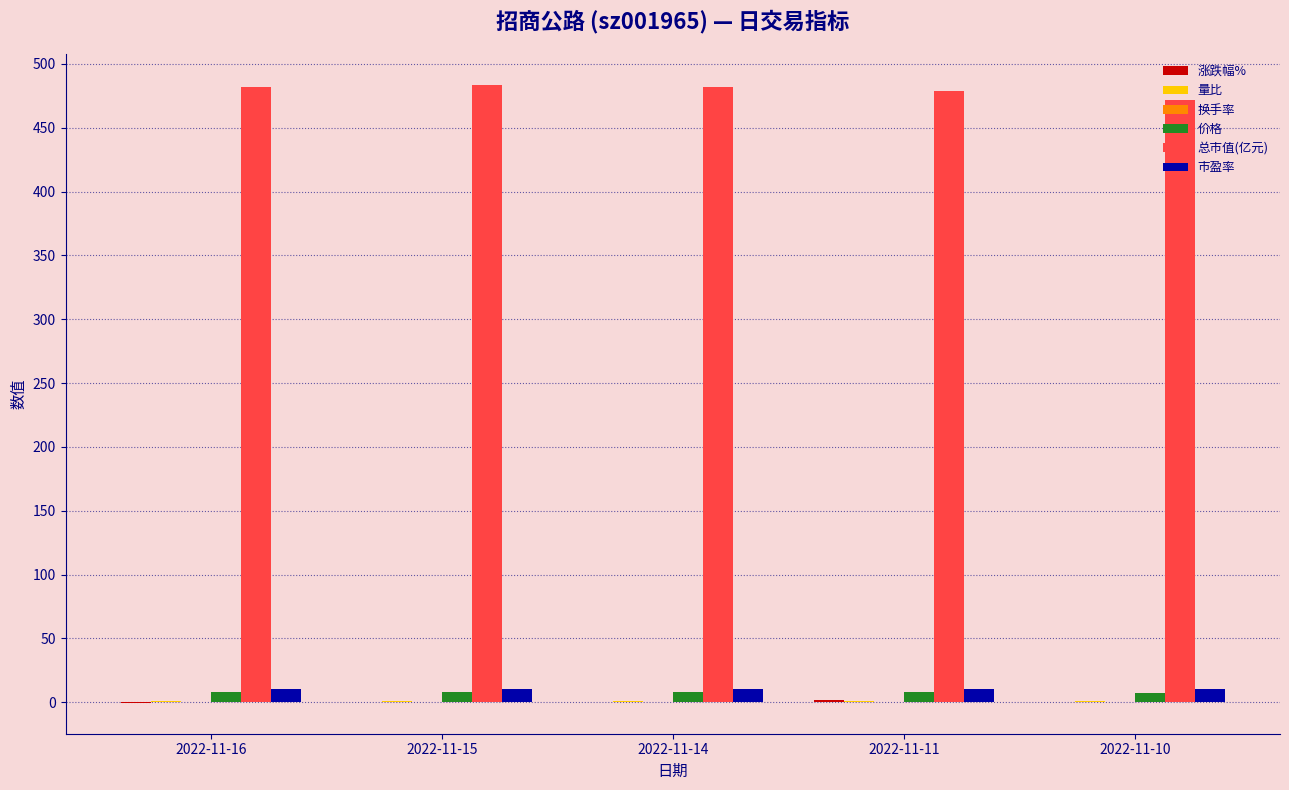

Is it true that 市盈率 equals 10.5 at 2022-11-14?

True